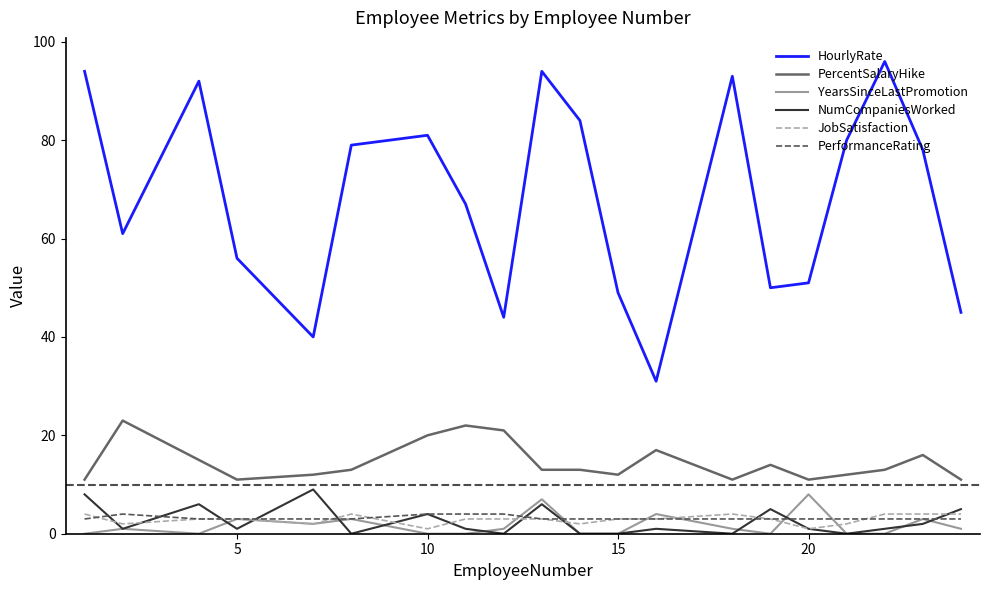

True or false: PercentSalaryHike and JobSatisfaction intersect in this chart.

False